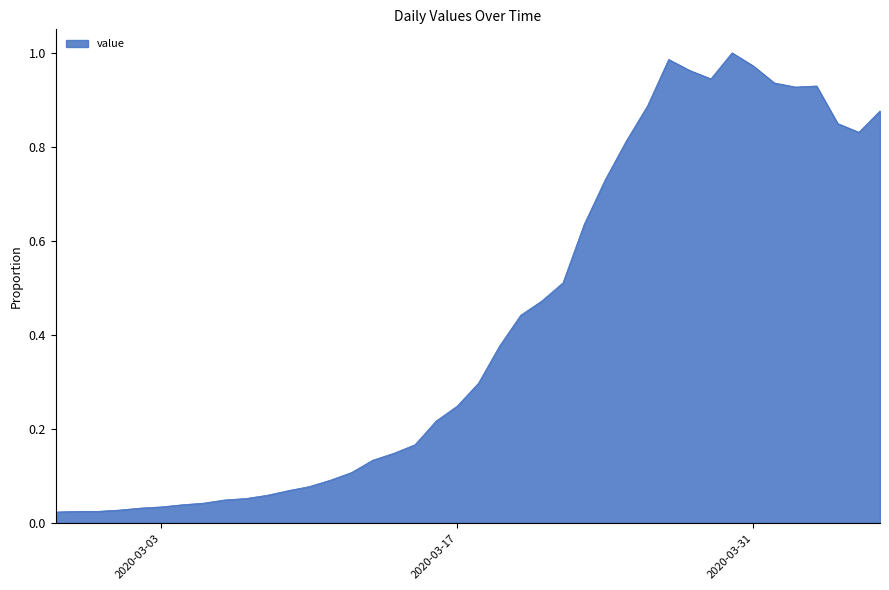

How many lines are shown in the chart?

1